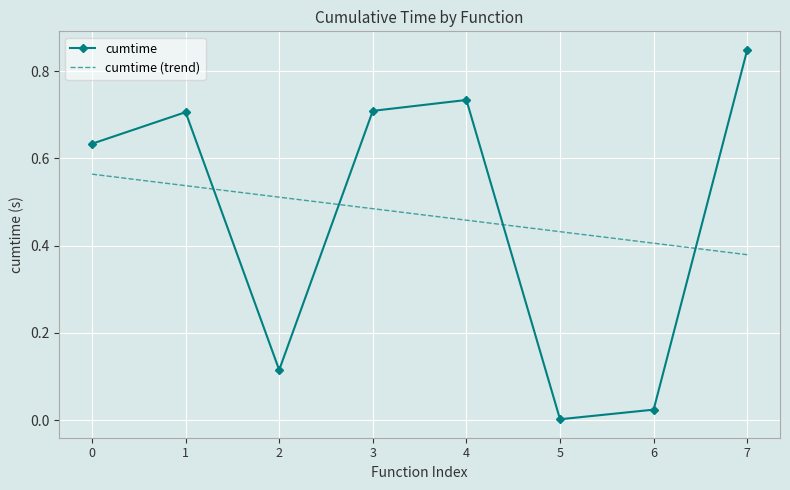

Which series changed the most between 2 and 5?

cumtime